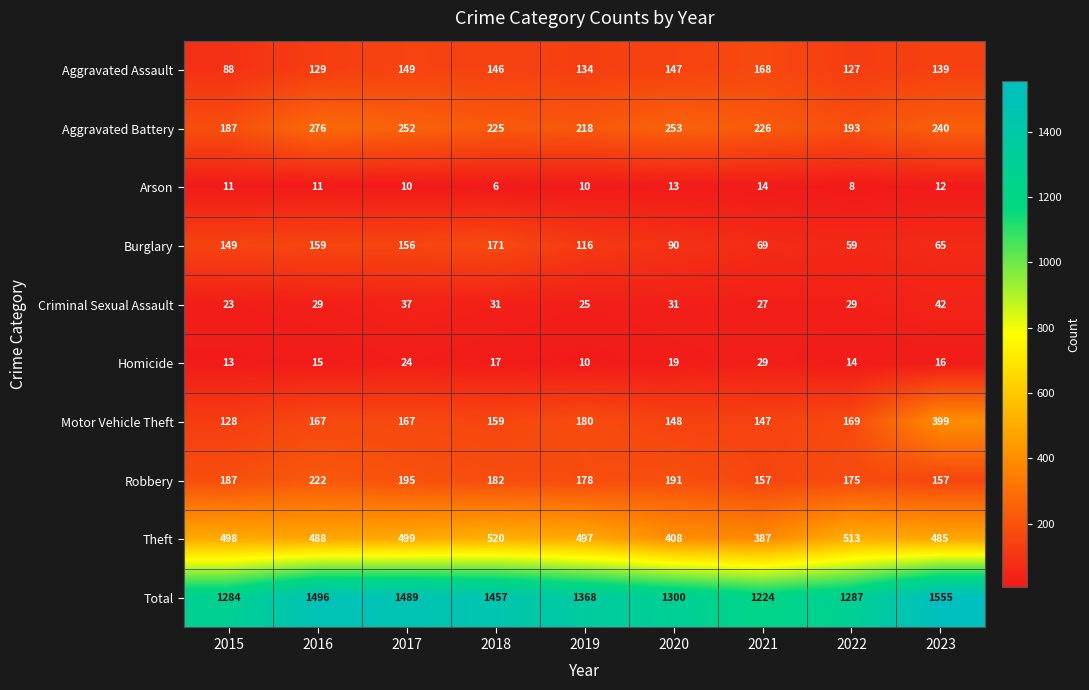

At 2017, list the series in order from largest to smallest.

Total, Theft, Aggravated Battery, Robbery, Motor Vehicle Theft, Burglary, Aggravated Assault, Criminal Sexual Assault, Homicide, Arson